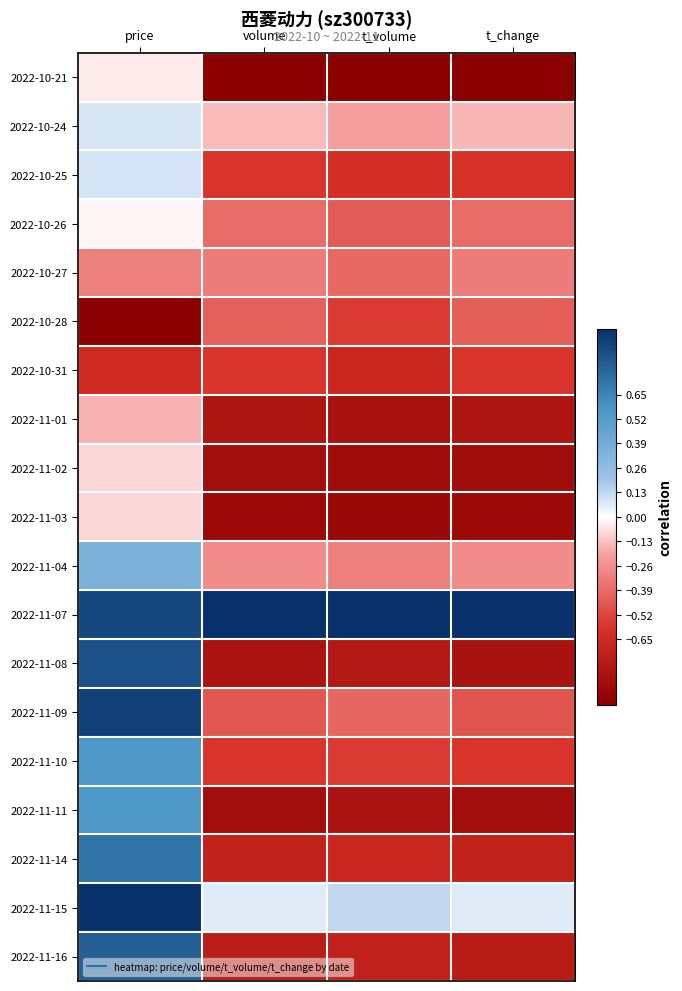

Rank the series by their maximum value, from highest to lowest.

2022-11-07, 2022-11-15, 2022-11-09, 2022-11-08, 2022-11-16, 2022-11-14, 2022-11-10, 2022-11-11, 2022-11-04, 2022-10-25, 2022-10-24, 2022-10-26, 2022-10-21, 2022-11-02, 2022-11-03, 2022-11-01, 2022-10-27, 2022-10-28, 2022-10-31